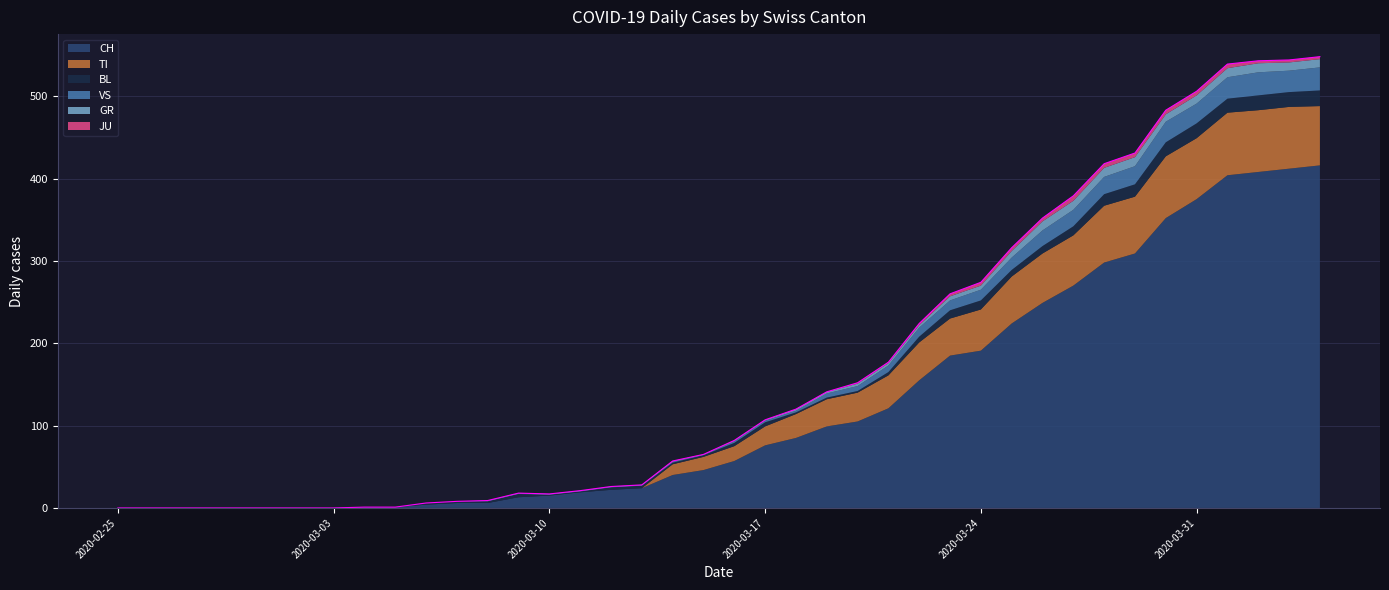

Is it true that CH equals 191 at 2020-03-24?

True